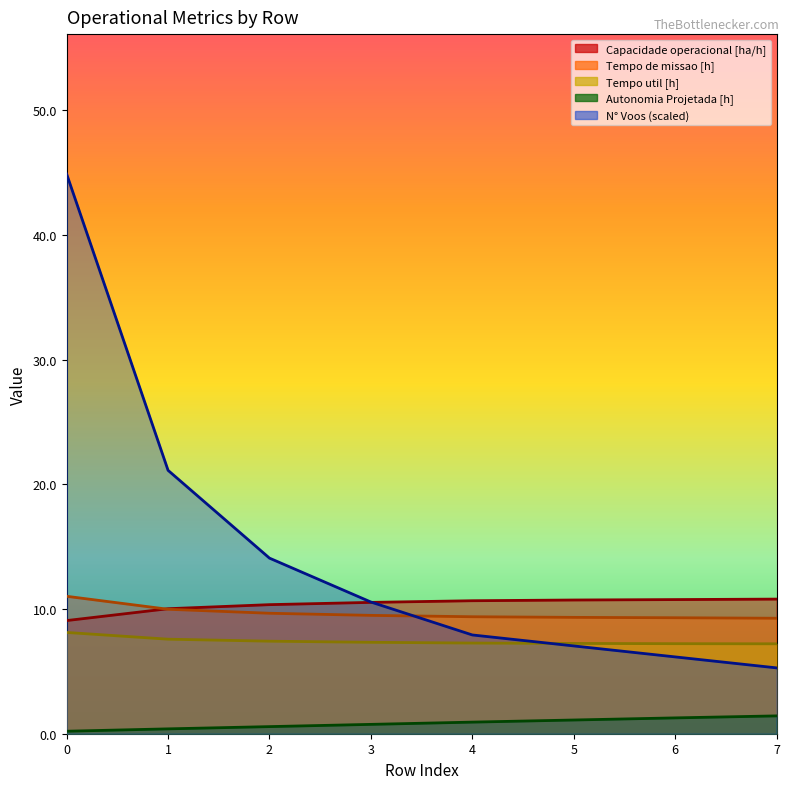

What is the value of the N° Voos point at the 2nd from the left?

21.1